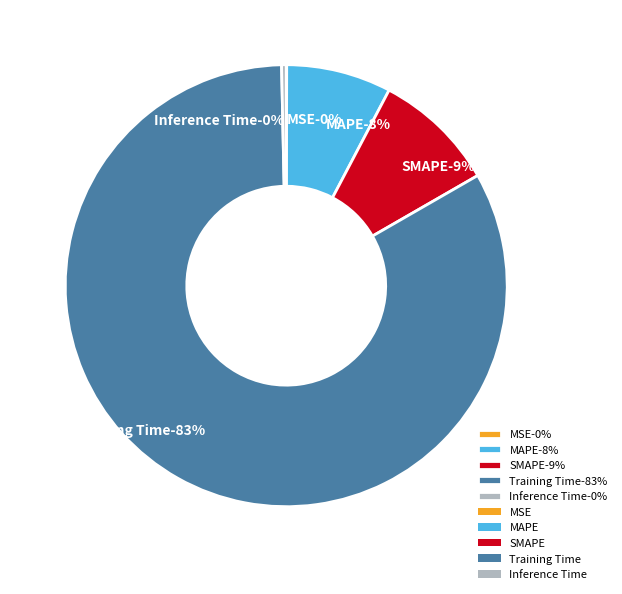

Between MSE and Training Time, which is larger?

Training Time